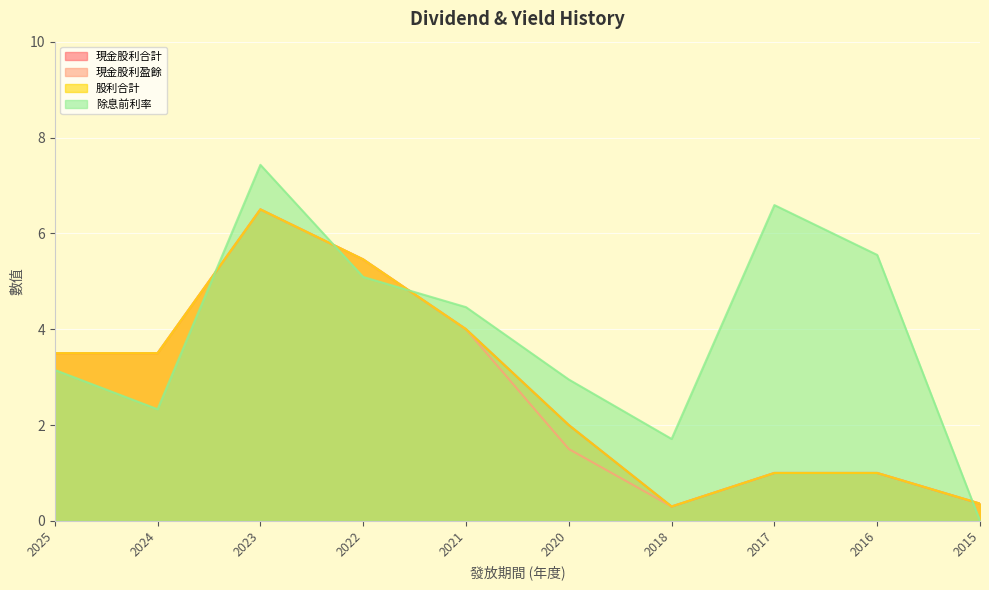

How many lines are shown in the chart?

4